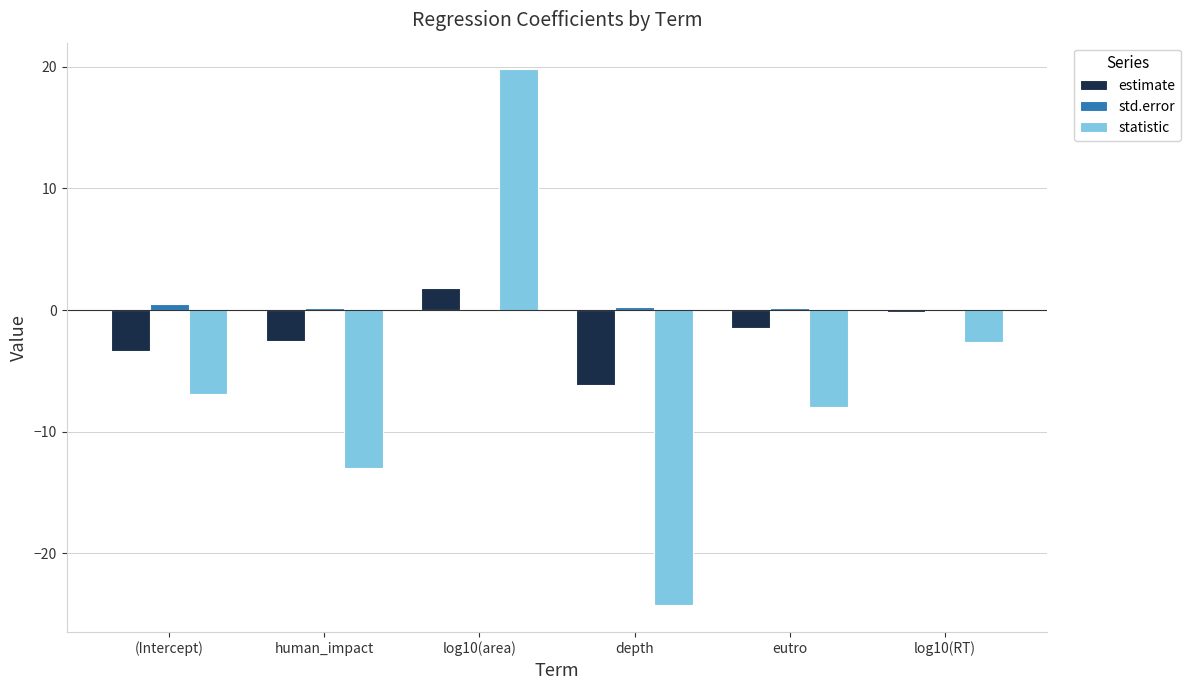

True or false: std.error has a value of 0.1 at log10(RT).

True